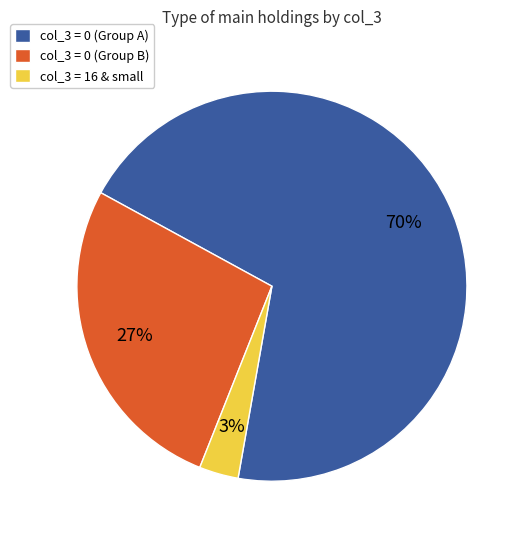

Between col_3 = 0 (Group B) and col_3 = 16 & small, which is larger?

col_3 = 0 (Group B)